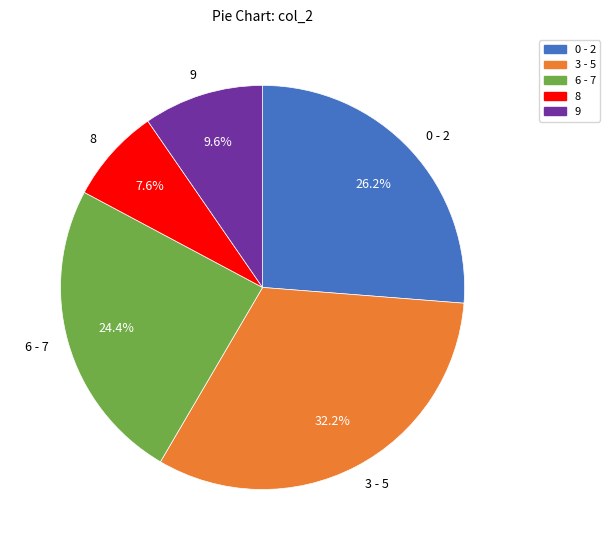

What is the total percentage of 6 - 7 and 9?

34.0%